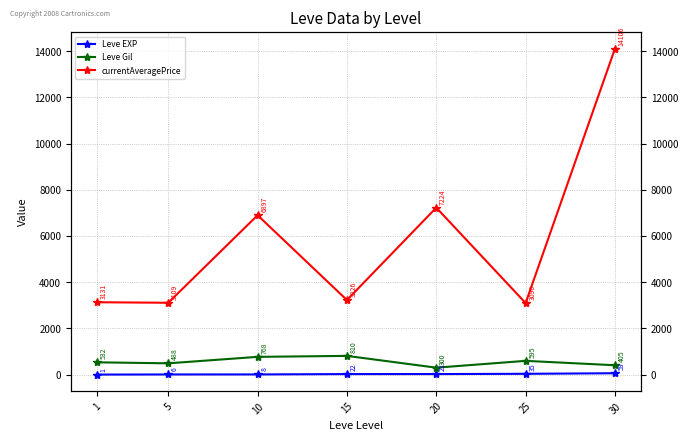

Rank the categories by Leve Gil value from highest to lowest.

15, 10, 25, 1, 5, 30, 20